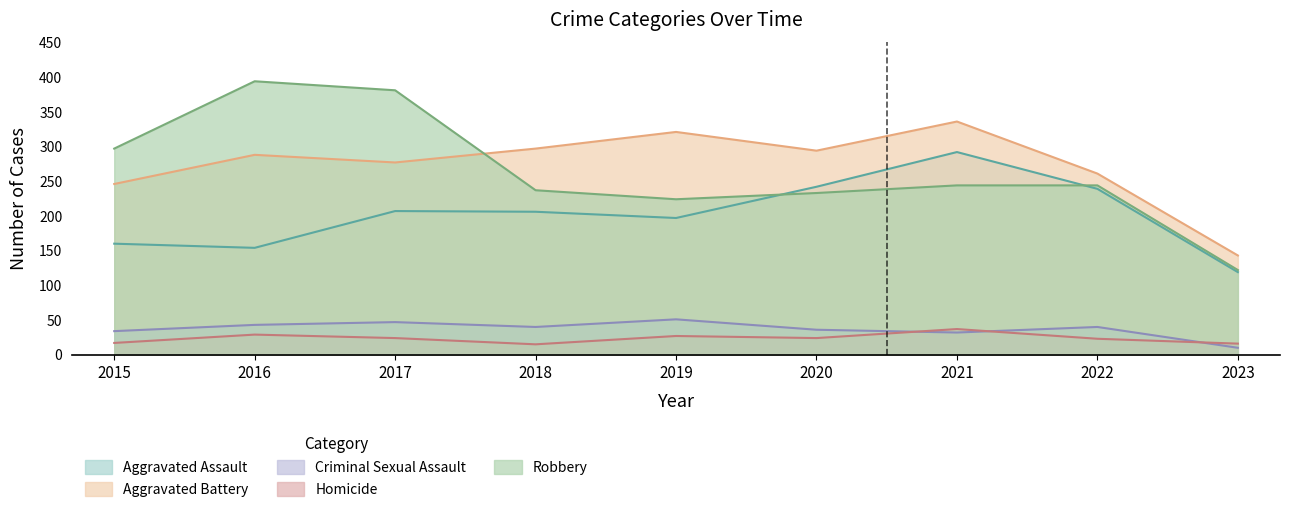

Where is Criminal Sexual Assault nearest to the value 30?

2021